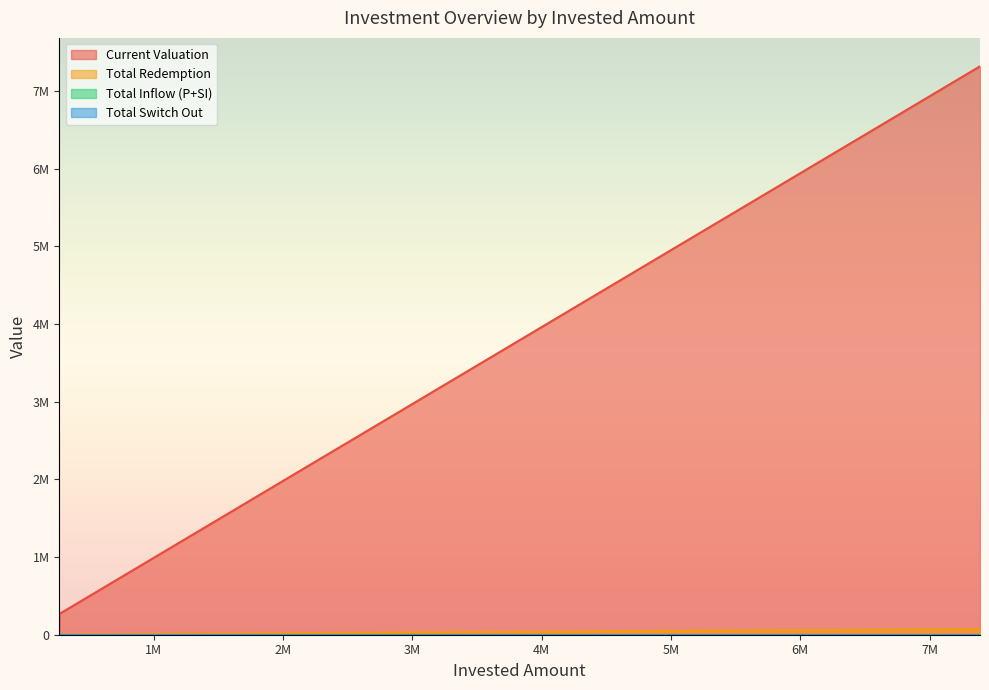

True or false: Total Switch Out and Total Redemption intersect in this chart.

False